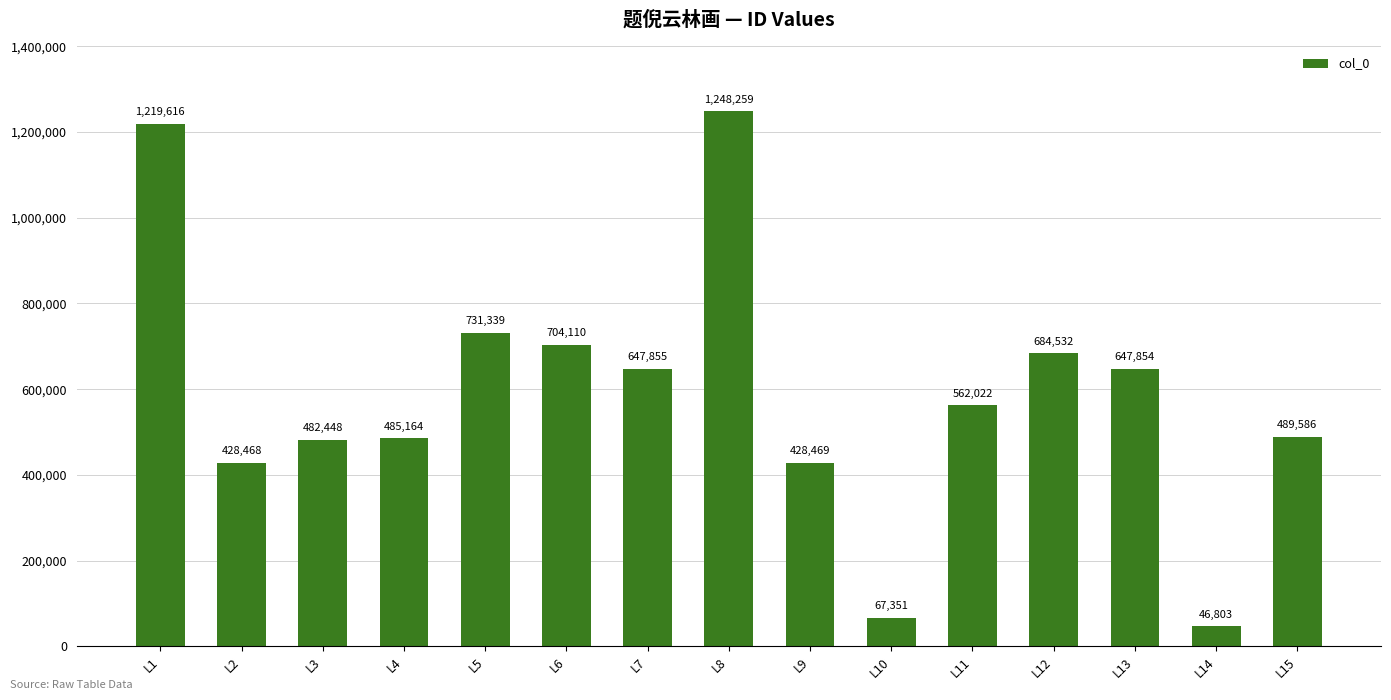

List the labels in order of value, smallest first.

L14, L10, L2, L9, L3, L4, L15, L11, L13, L7, L12, L6, L5, L1, L8